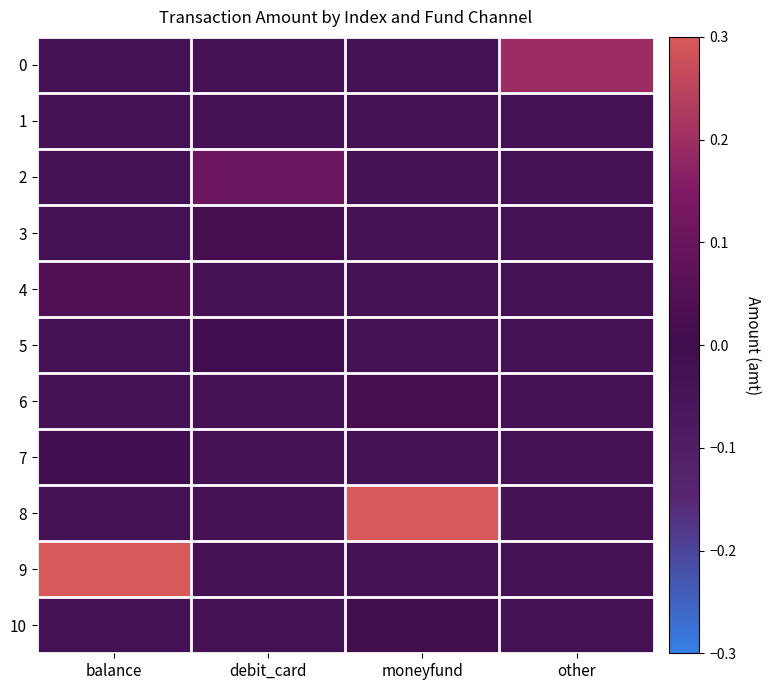

Reading left to right, list all the values displayed in this chart.

0: balance=-0.0	debit_card=-0.0	moneyfund=-0.0	other=0.2
1: balance=-0.0	debit_card=-0.0	moneyfund=-0.0	other=-0.0
2: balance=-0.0	debit_card=0.1	moneyfund=-0.0	other=-0.0
3: balance=-0.0	debit_card=0.0	moneyfund=-0.0	other=-0.0
4: balance=0.0	debit_card=-0.0	moneyfund=-0.0	other=-0.0
5: balance=-0.0	debit_card=-0.0	moneyfund=-0.0	other=-0.0
6: balance=-0.0	debit_card=-0.0	moneyfund=0.0	other=-0.0
7: balance=-0.0	debit_card=-0.0	moneyfund=-0.0	other=-0.0
8: balance=-0.0	debit_card=-0.0	moneyfund=0.3	other=-0.0
9: balance=0.3	debit_card=-0.0	moneyfund=-0.0	other=-0.0
10: balance=-0.0	debit_card=-0.0	moneyfund=0.0	other=-0.0